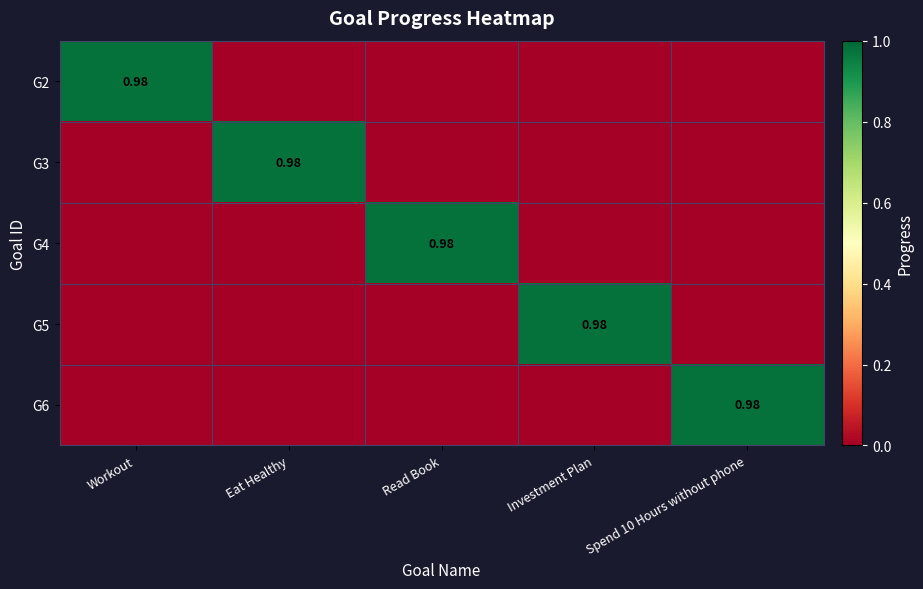

At Eat Healthy, list the series in order from largest to smallest.

G3, G2, G4, G5, G6